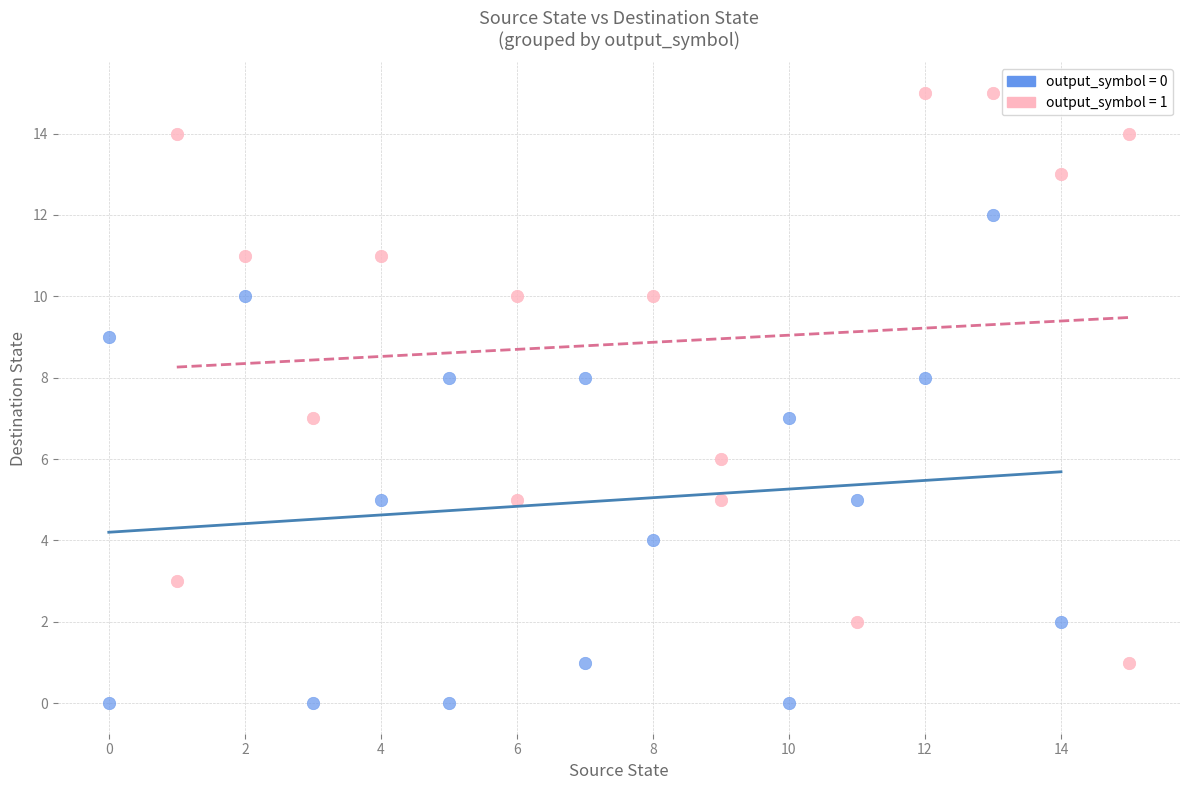

Which series has the widest spread of Y values?

output_symbol = 1